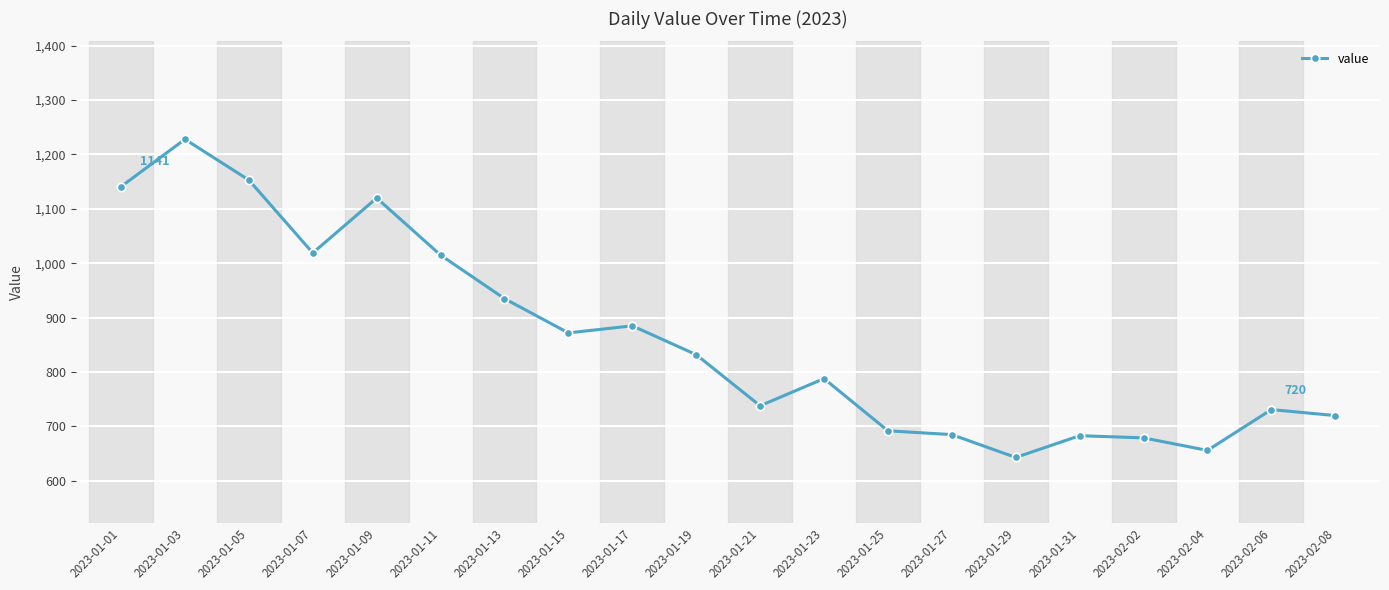

What is the sum of all values?

17215